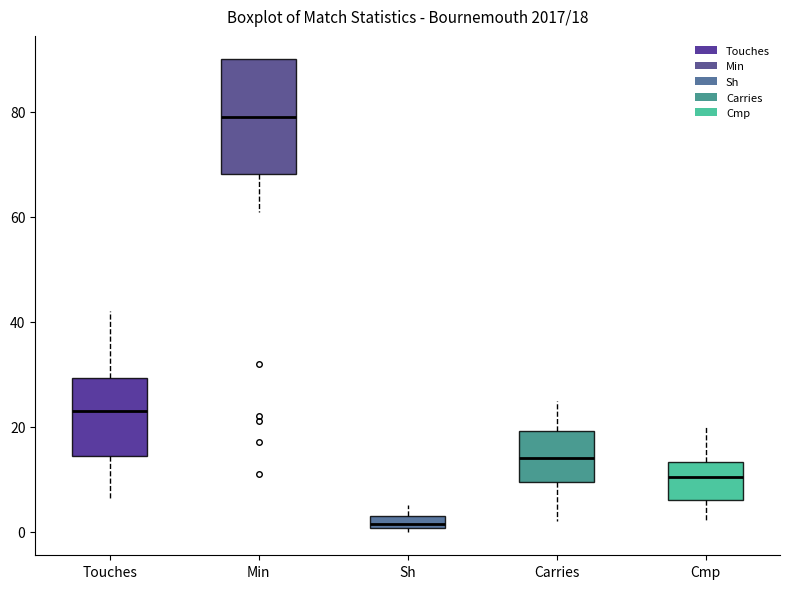

Which box is the tallest, from its lower edge to its upper edge?

Min